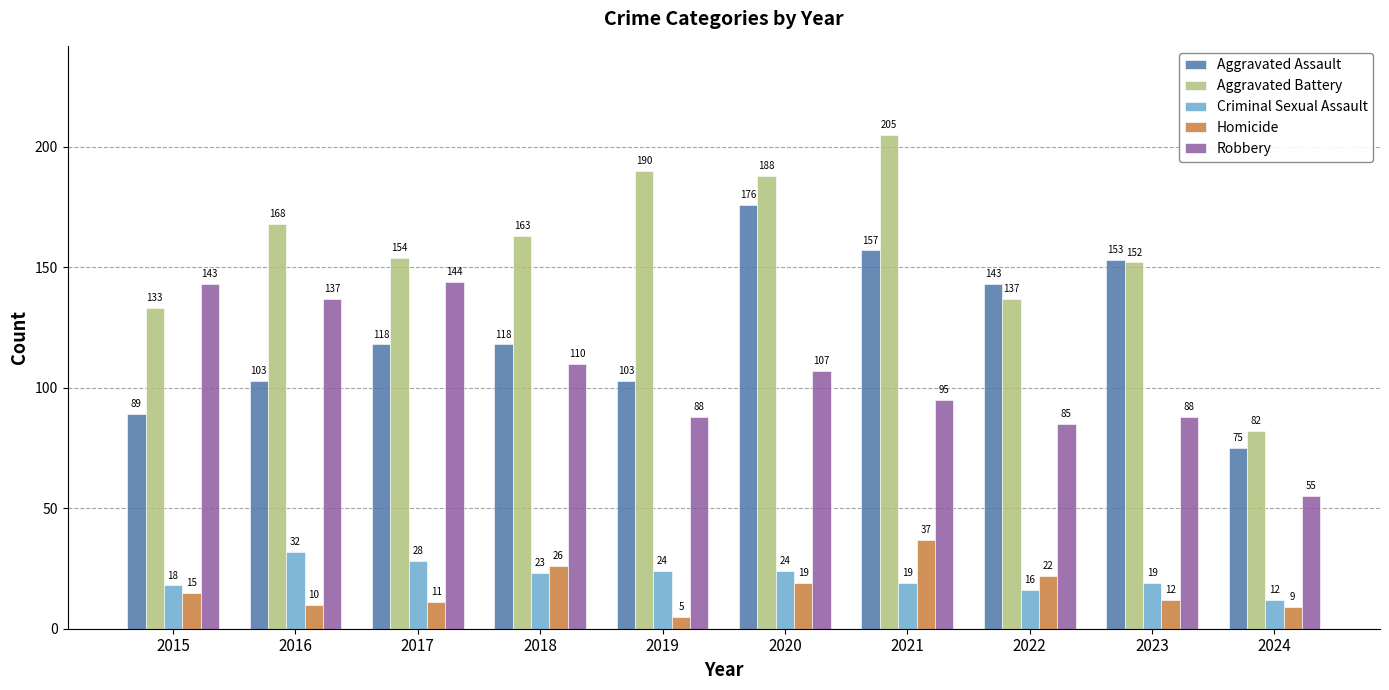

What is the difference between the highest and lowest values at 2024?

73